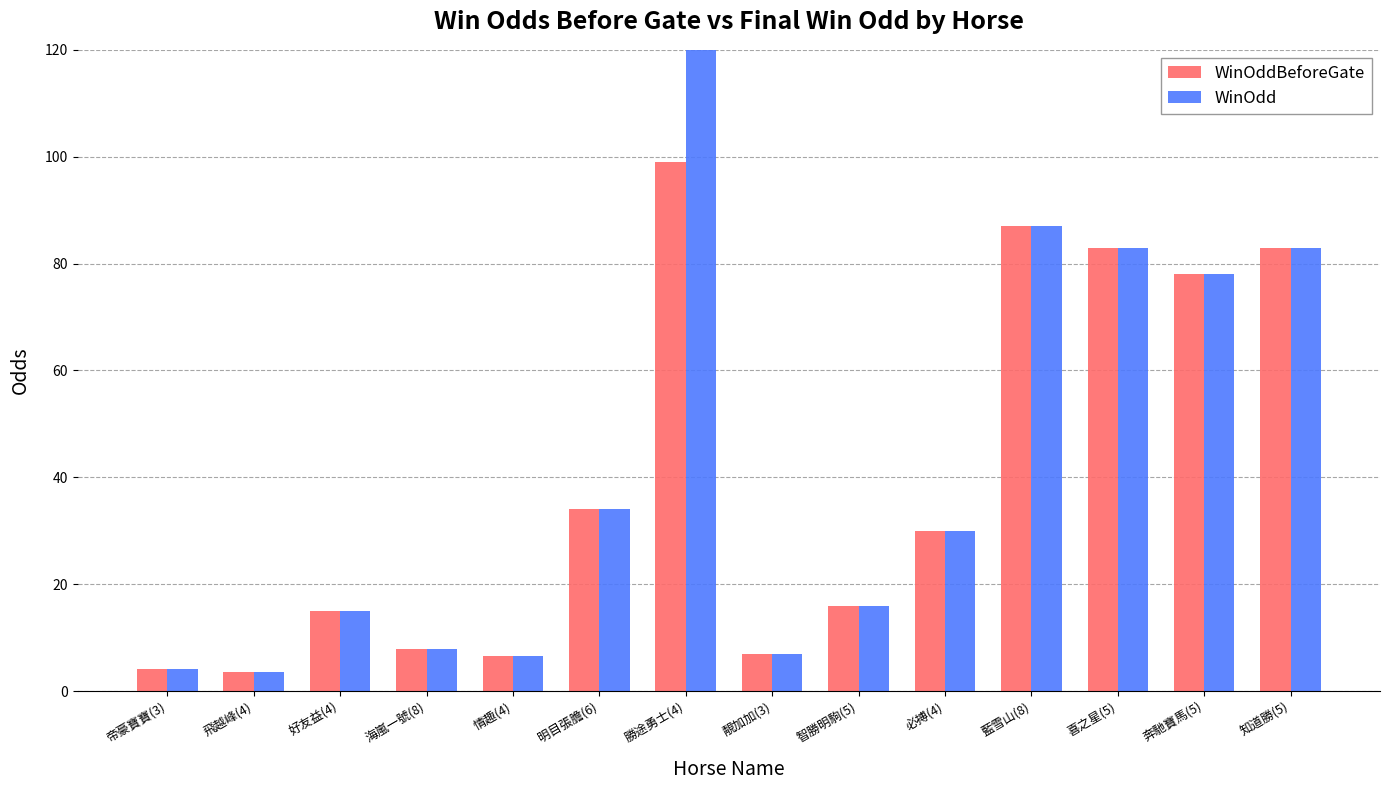

What is the difference between the WinOdd values at 帝豪寶寶(3) and 飛越峰(4)?

0.6